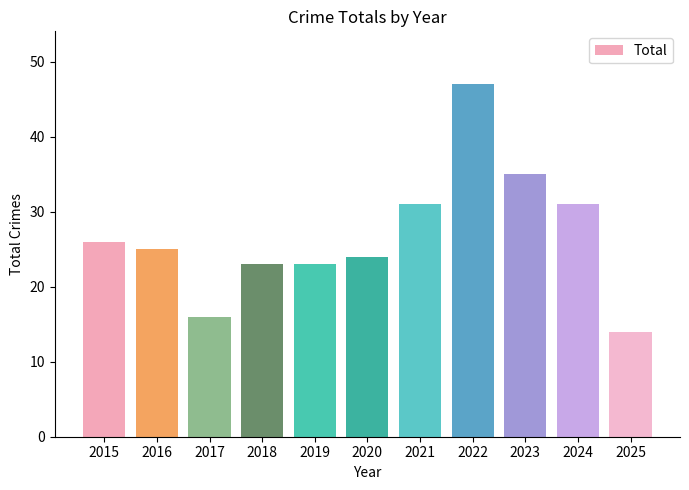

The value at 2024 is 11. True or false?

False